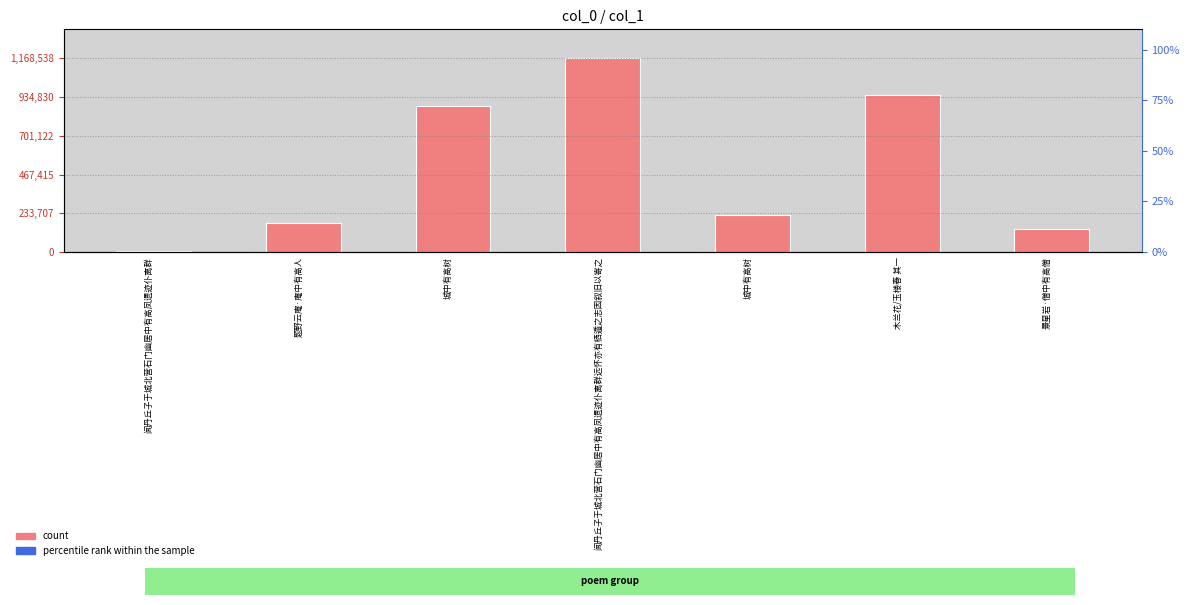

At which label is percentile rank within the sample closest to 0?

闻丹丘子于城北营石门幽居中有高凤遗迹仆离群